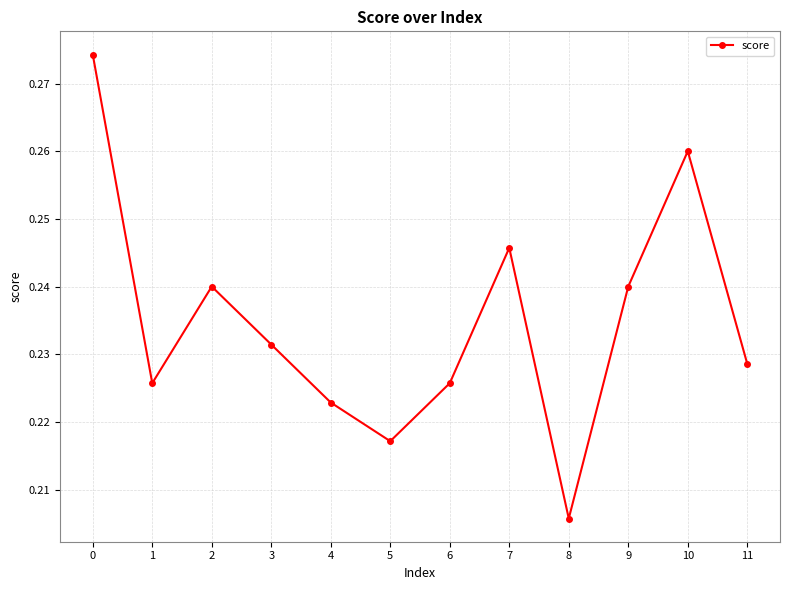

How many lines are shown in the chart?

1